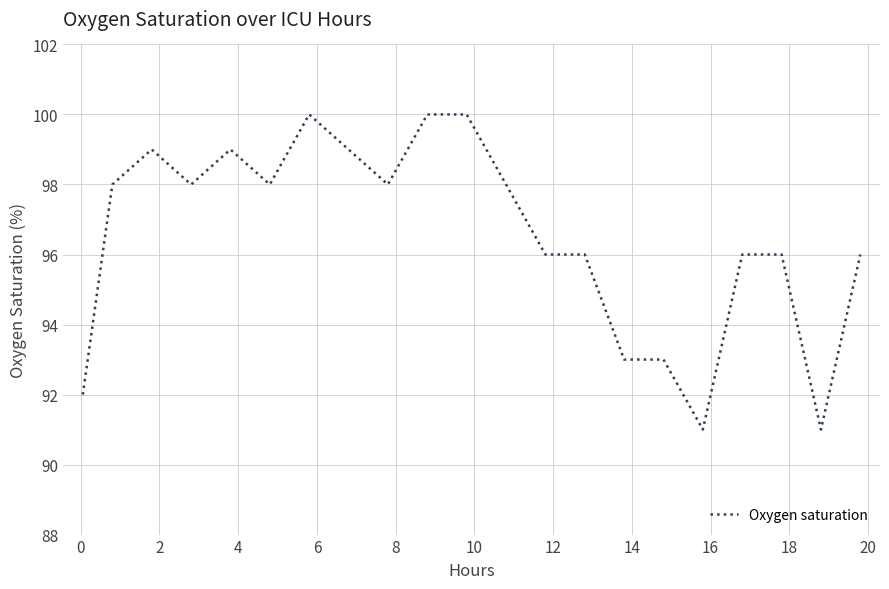

How many values are between 96 and 99?

13